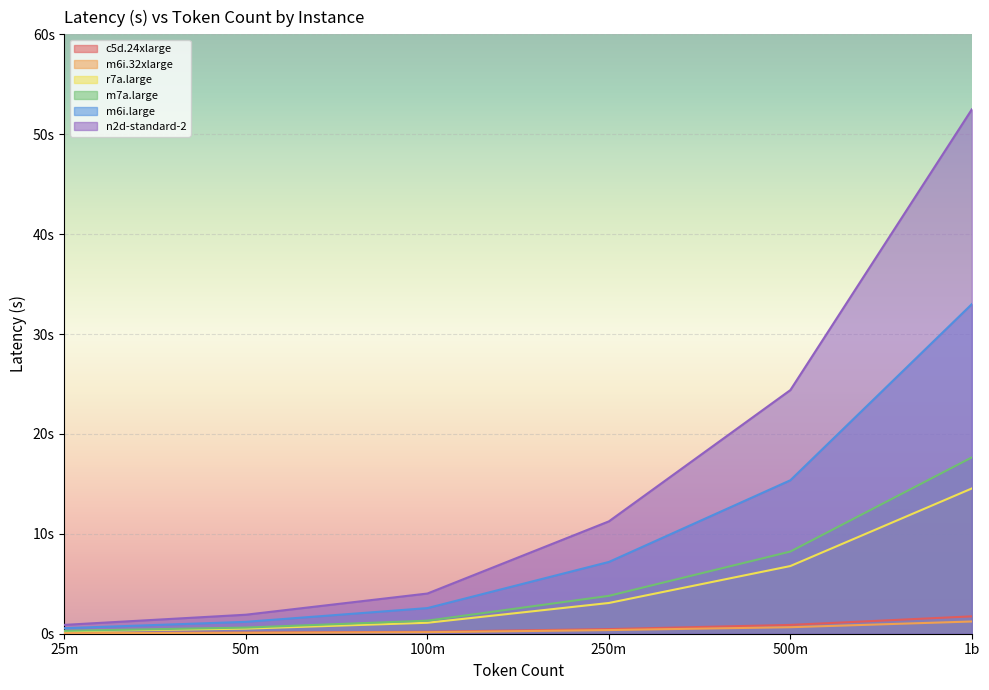

True or false: r7a.large and m6i.32xlarge intersect in this chart.

False